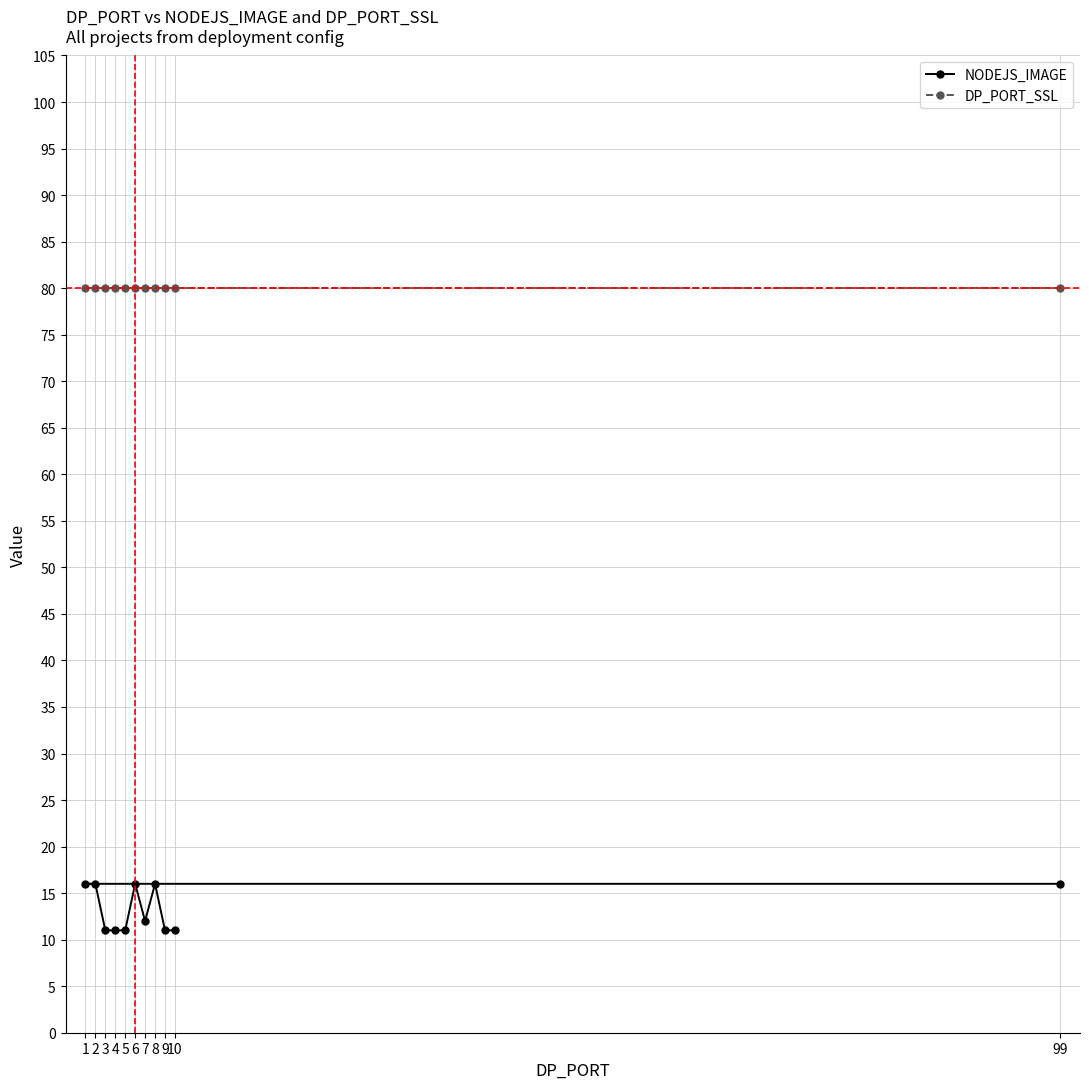

True or false: NODEJS_IMAGE and DP_PORT_SSL intersect in this chart.

False